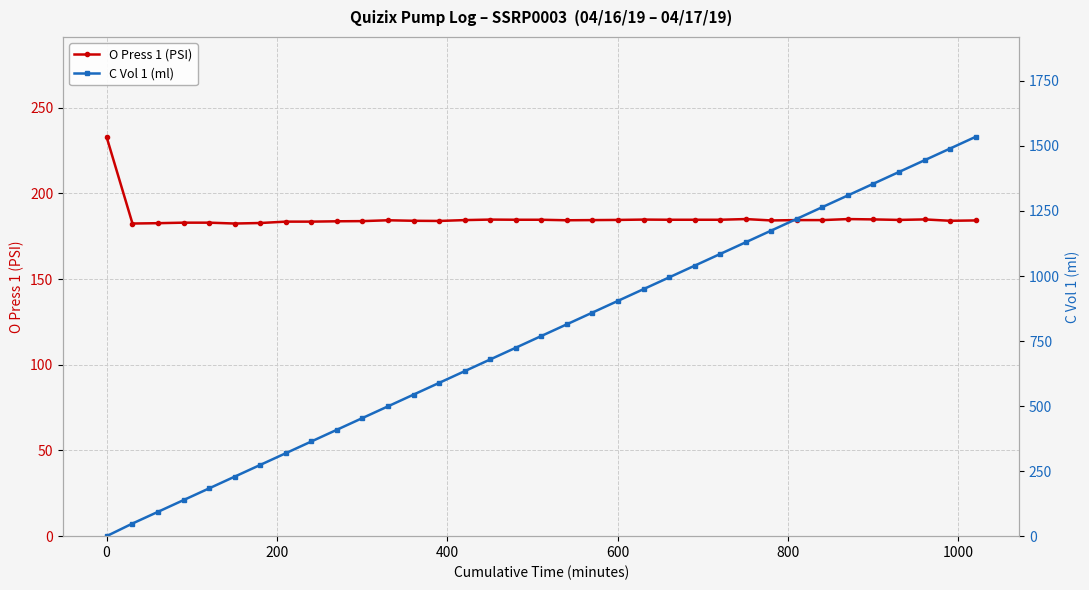

What is the minimum value for O Press 1 (PSI)?

182.4